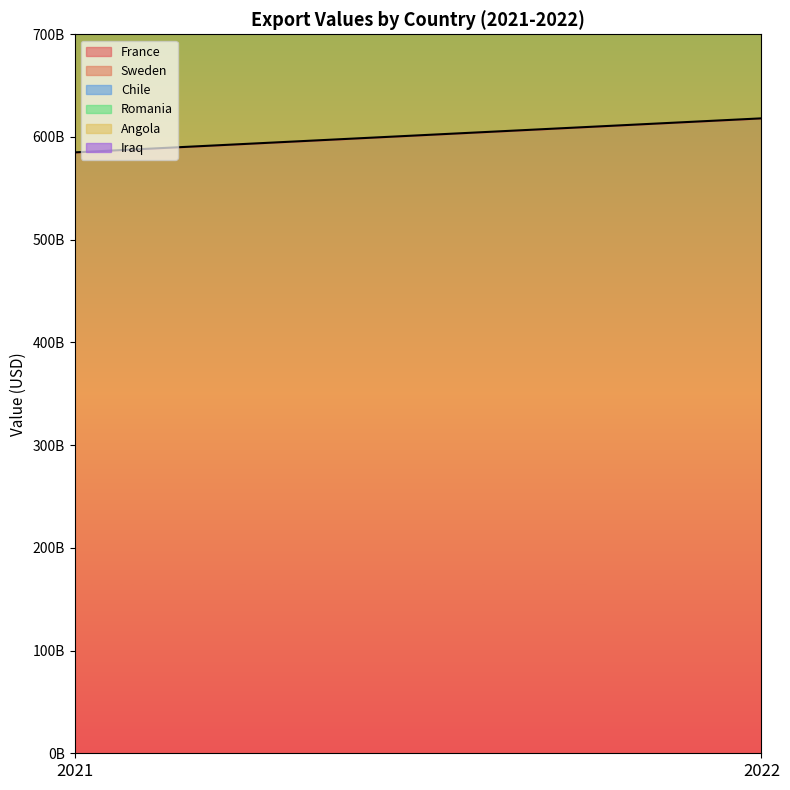

What is the sum of all Sweden values?

387350749360